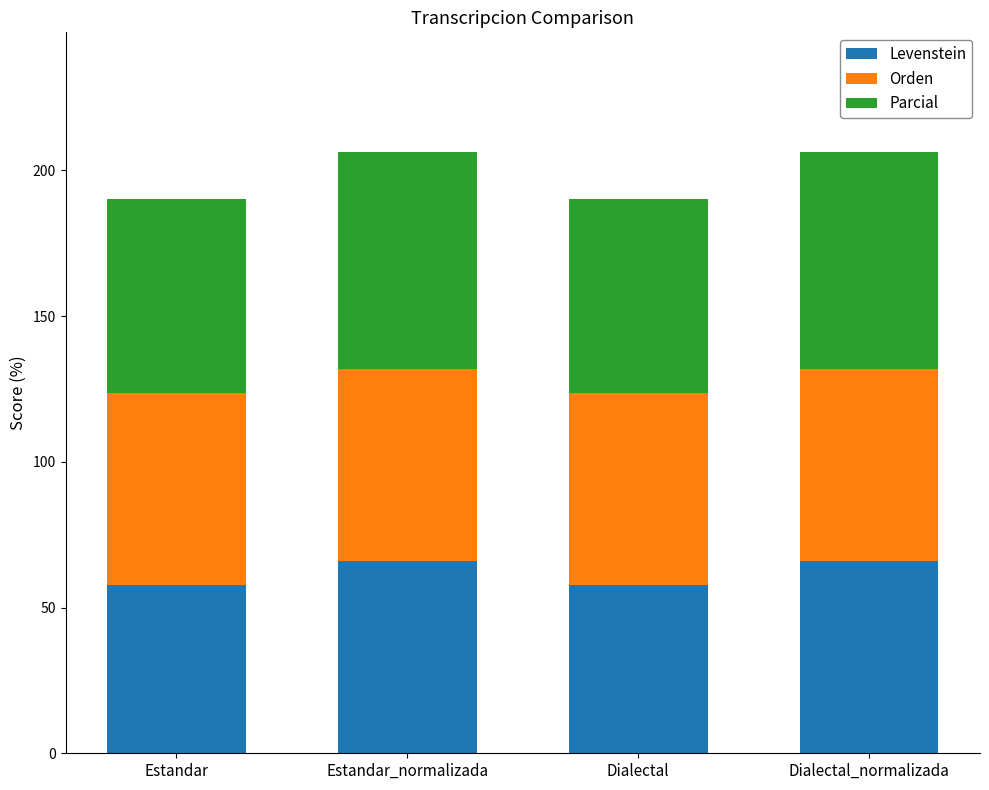

What is the lowest value of the Levenstein series?

57.7